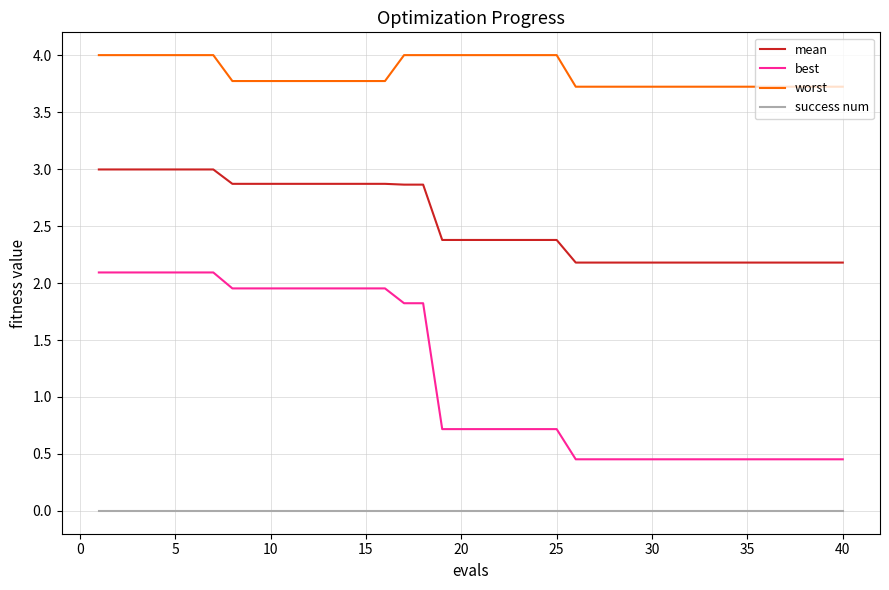

What is the lowest value of the mean series?

2.2